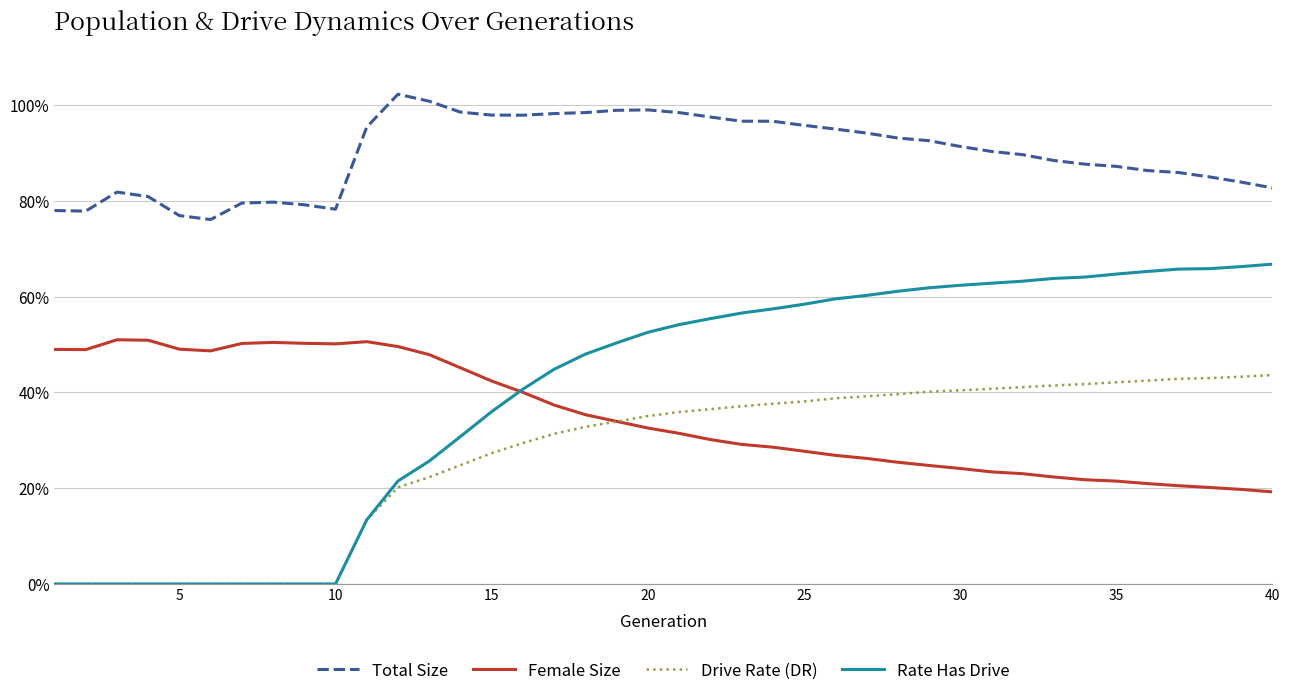

Does the chart display data point markers on the line(s)?

No